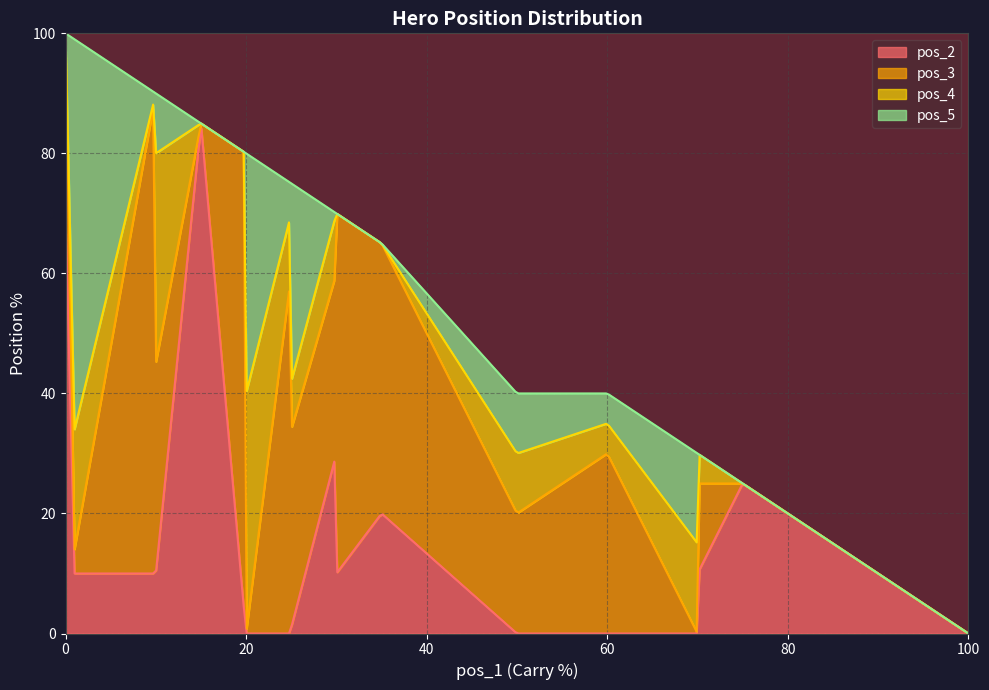

What is the sum of the pos_4 values at 30 and 0?

45